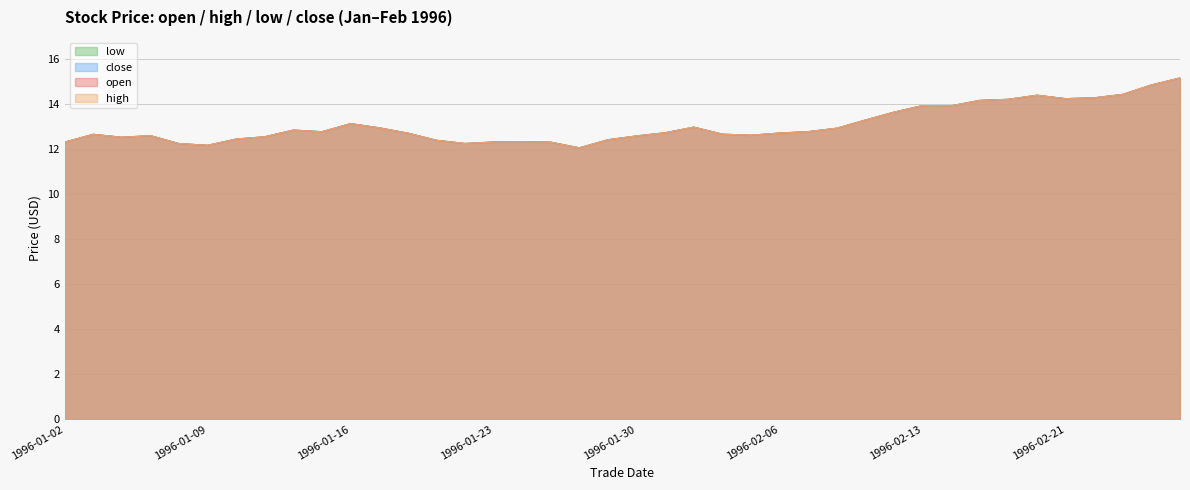

Count the number of categories in the chart.

40